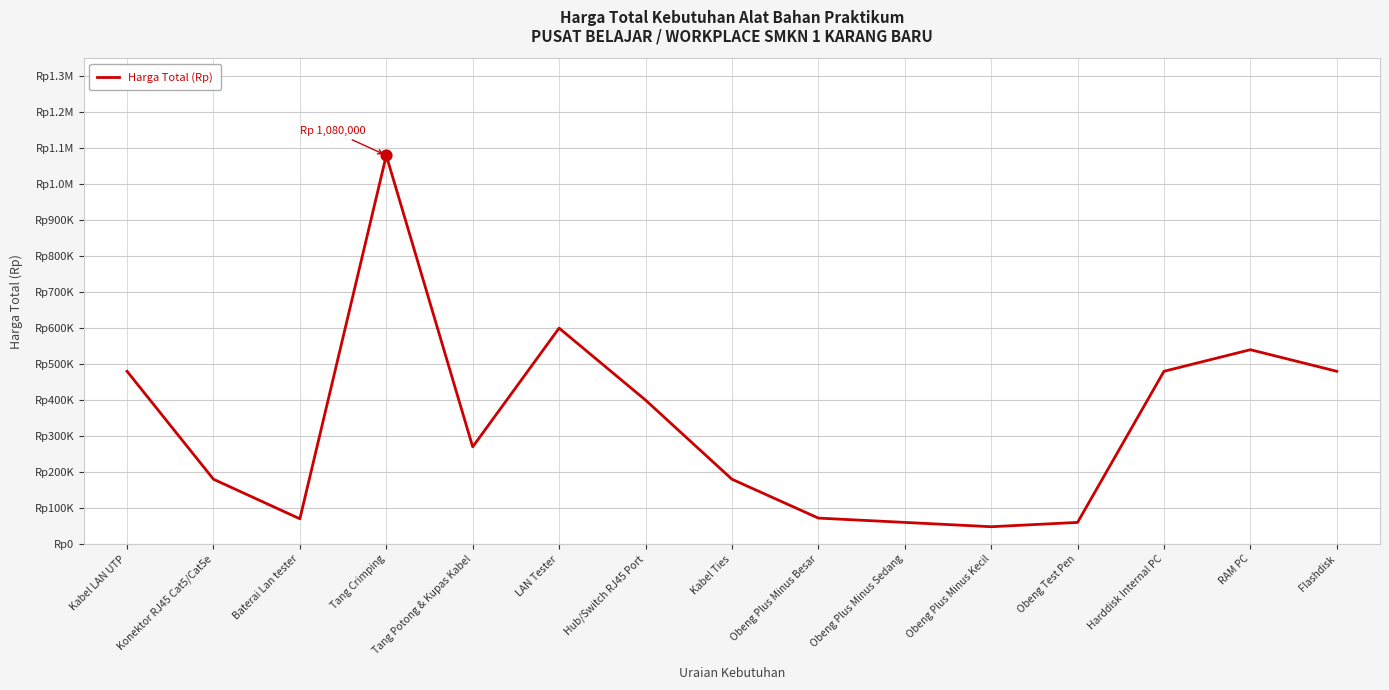

What is the ratio of the value at LAN Tester to the value at Kabel LAN UTP?

1.2